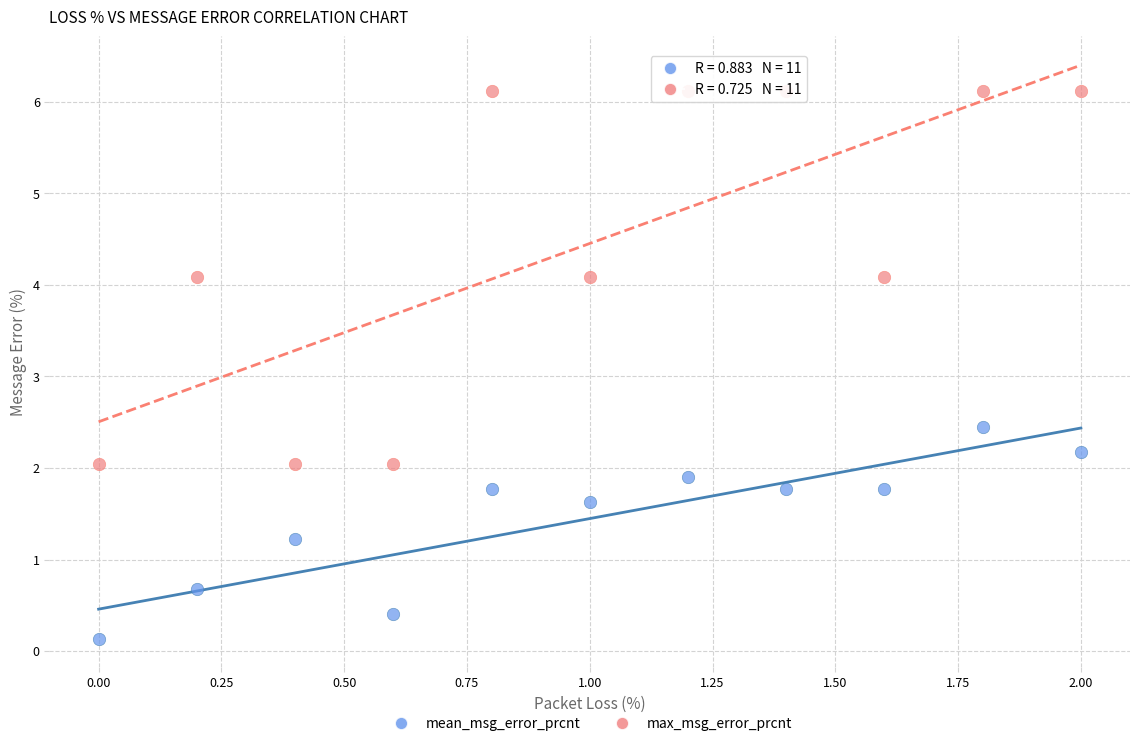

In the mean_msg_error_prcnt series, what Y value is closest to 1?

1.2